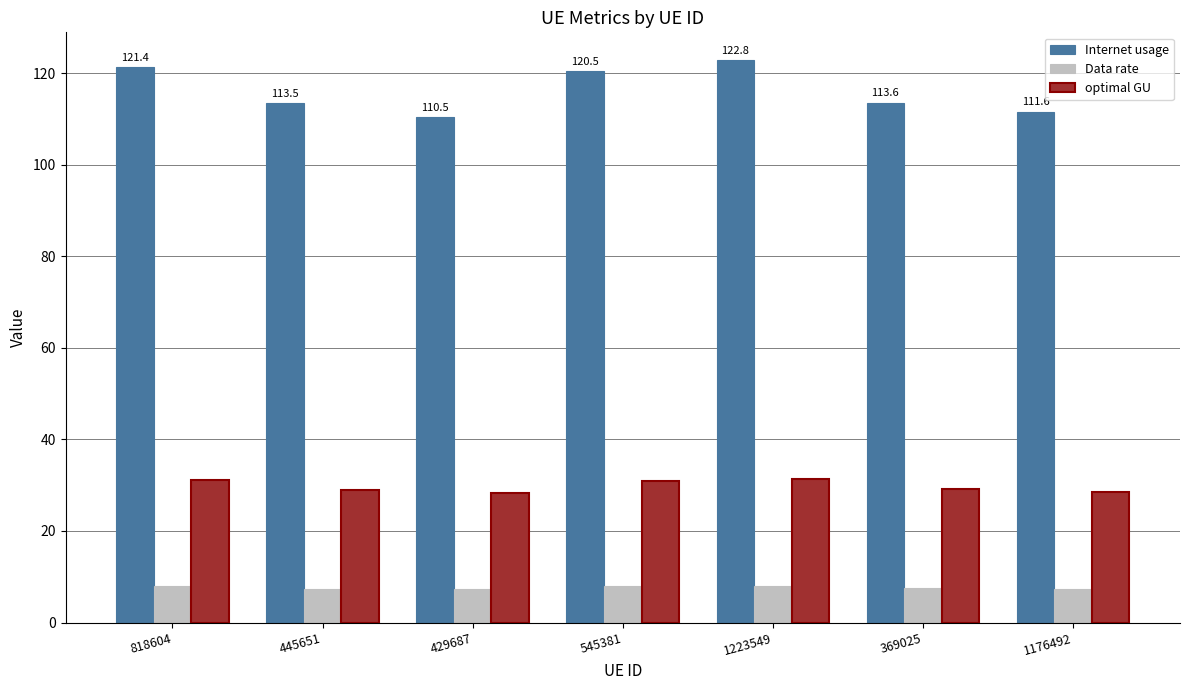

Which series has the largest total across all categories?

Internet usage